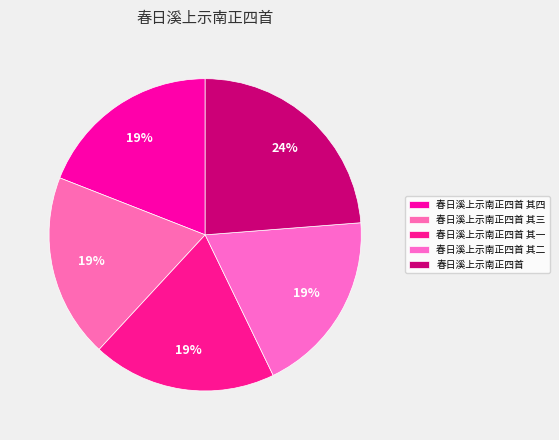

The 春日溪上示南正四首 其三 slice represents 19% of the pie. True or false?

True